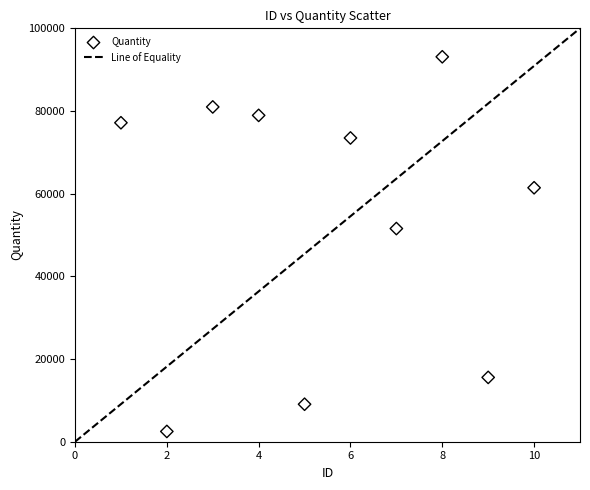

What is the average Y value?

54381